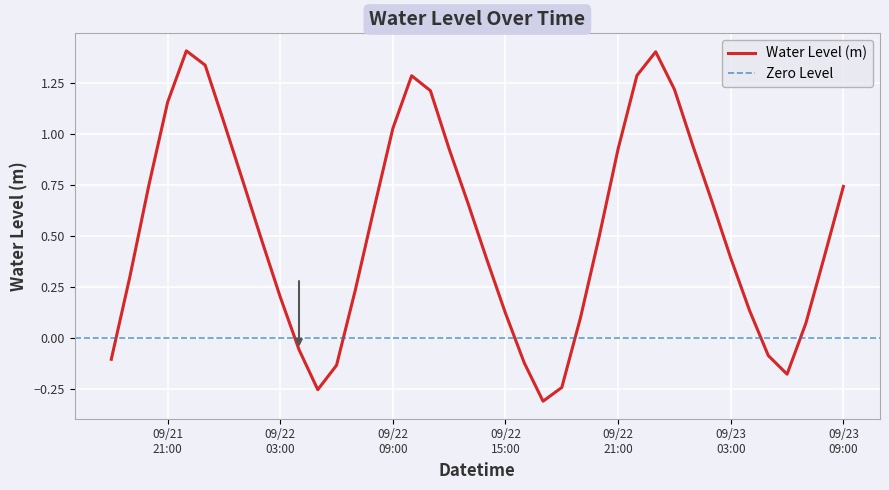

What is the difference between the maximum and minimum values?

1.7